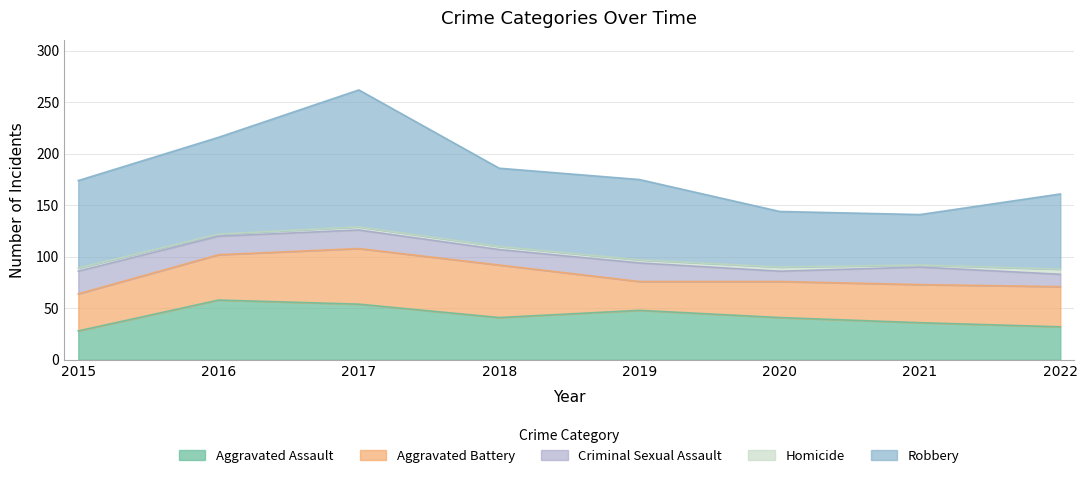

What is the total value across all series at 2022?

161